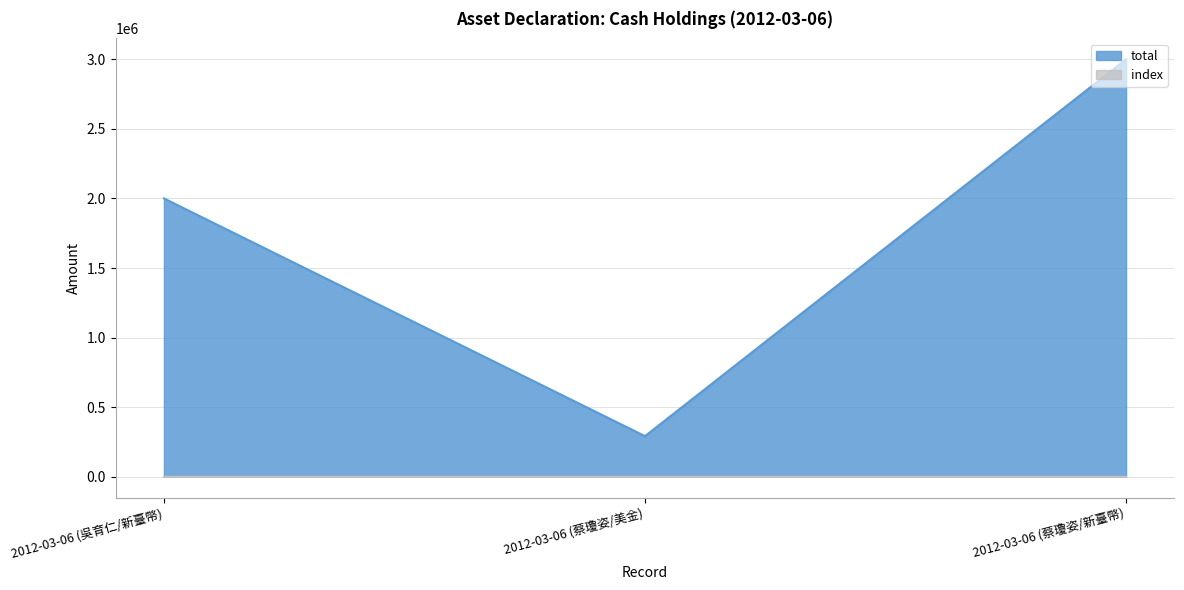

Which series has the largest total across all categories?

total